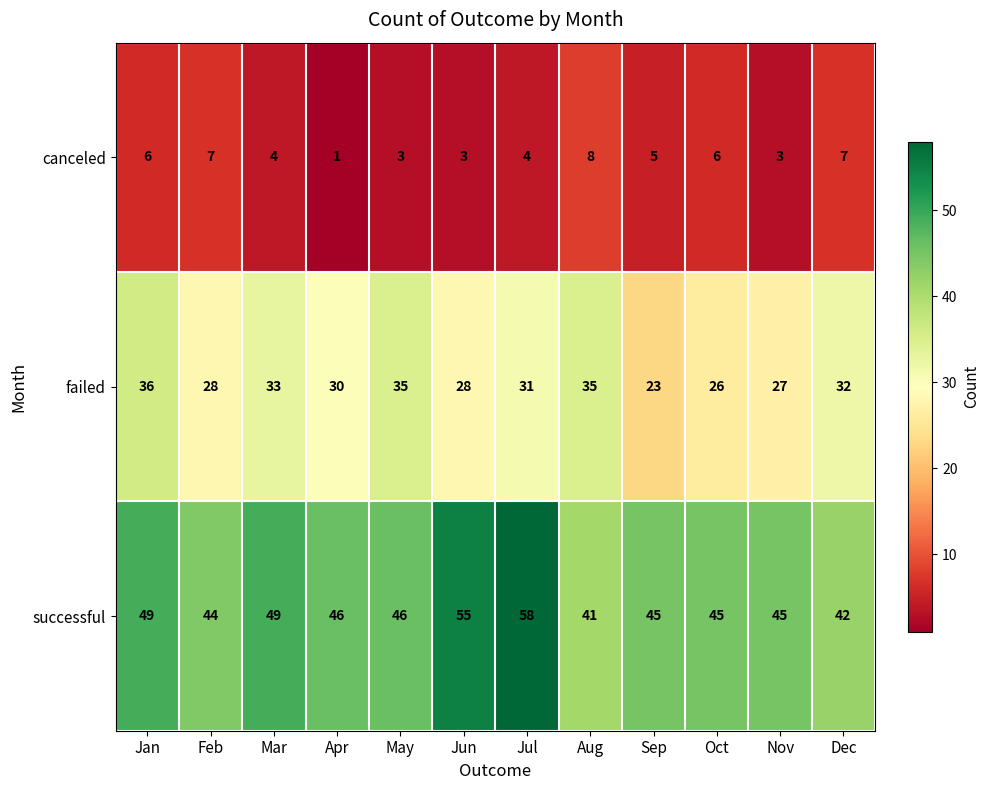

At which label does canceled first exceed 5?

Jan